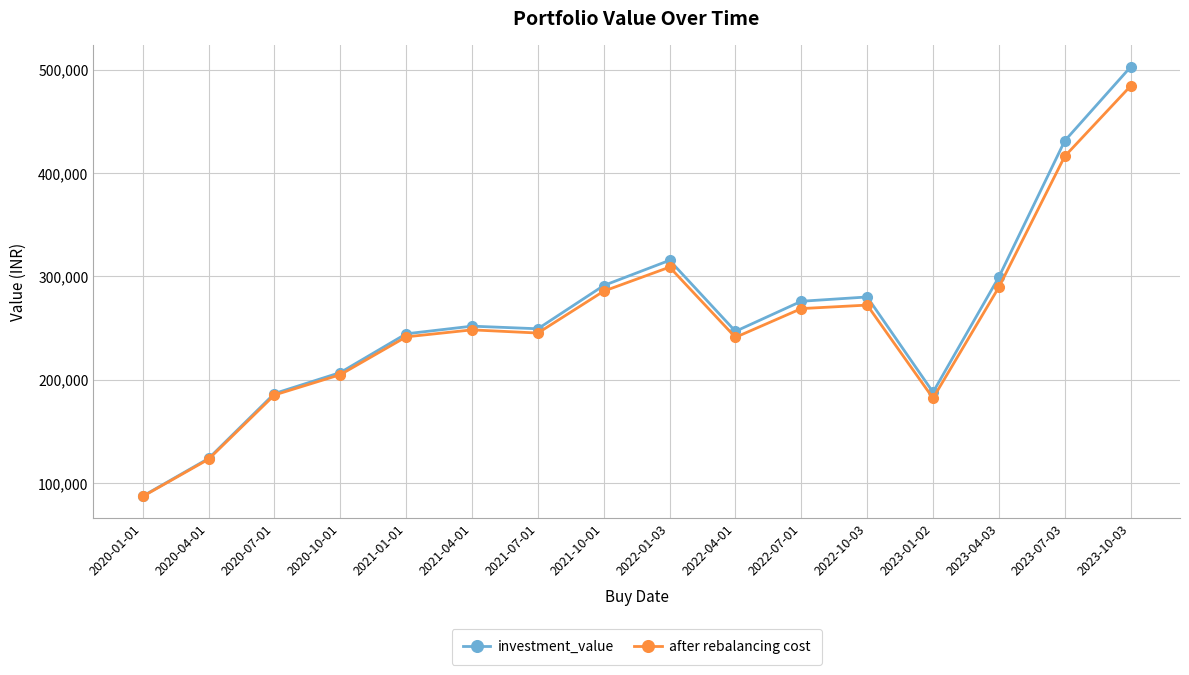

Is the value of investment_value at 2020-04-01 greater than the value of after rebalancing cost at 2023-01-02?

No